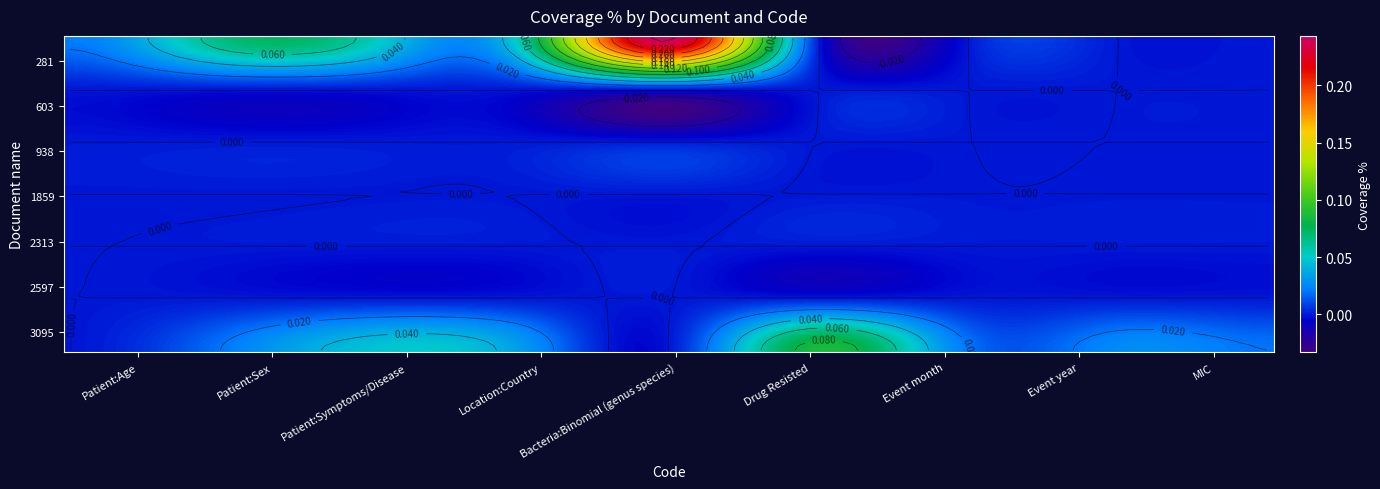

Rank the categories by 2313 value from lowest to highest.

Patient:Age, Patient:Sex, Patient:Symptoms/Disease, Location:Country, Bacteria:Binomial (genus species), Drug Resisted, Event month, Event year, MIC